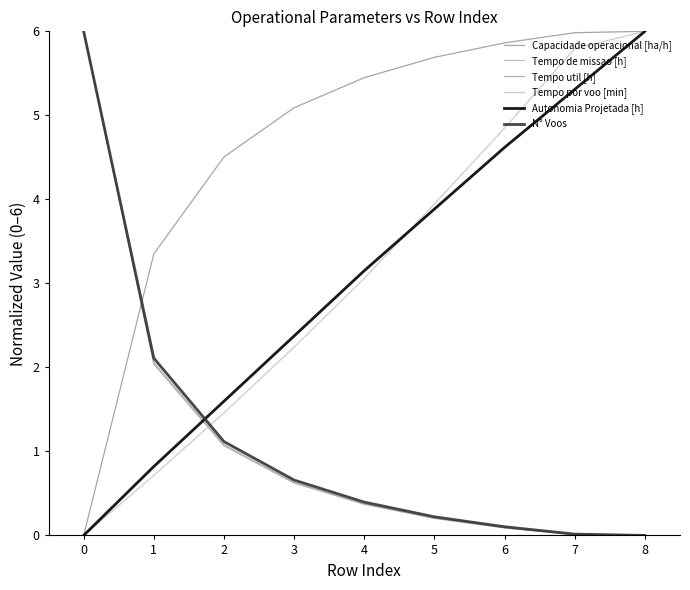

Does the chart display data point markers on the line(s)?

No